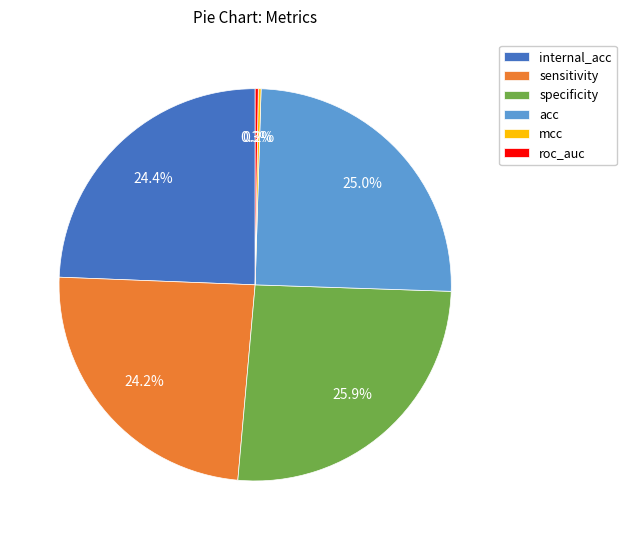

Is sensitivity the majority of the pie?

No